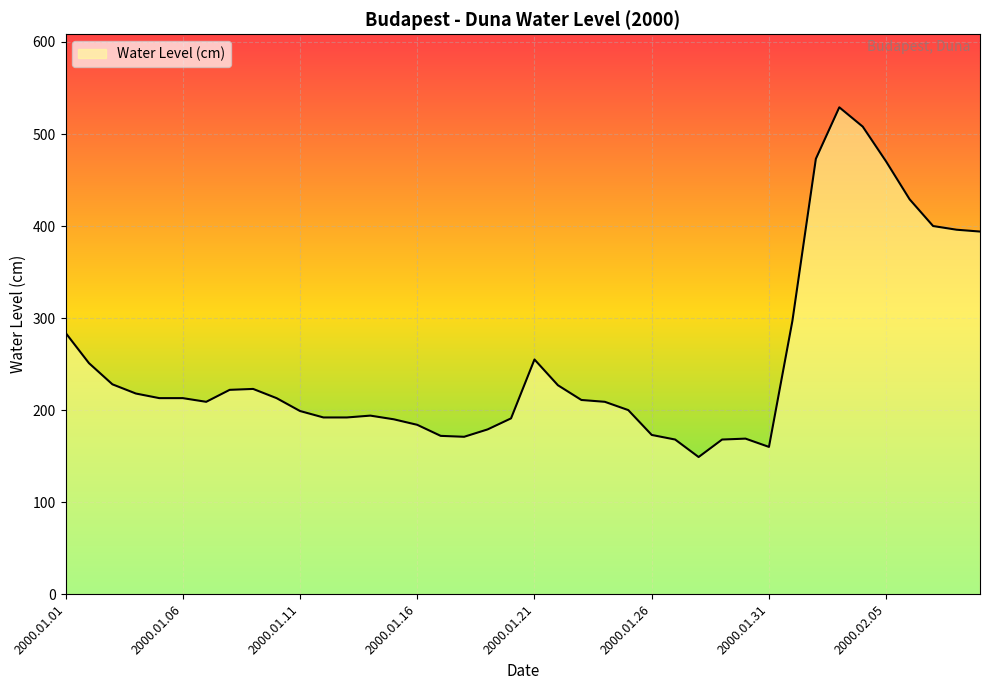

What is the maximum value shown in the chart?

529